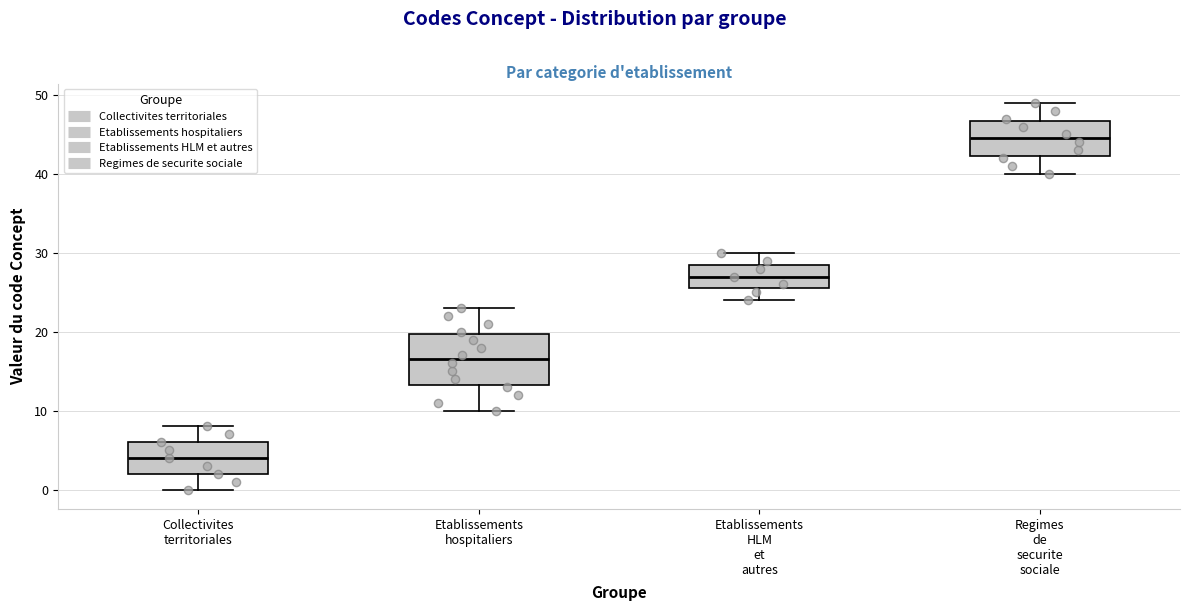

Which box's median line is the highest?

Regimes de securite sociale